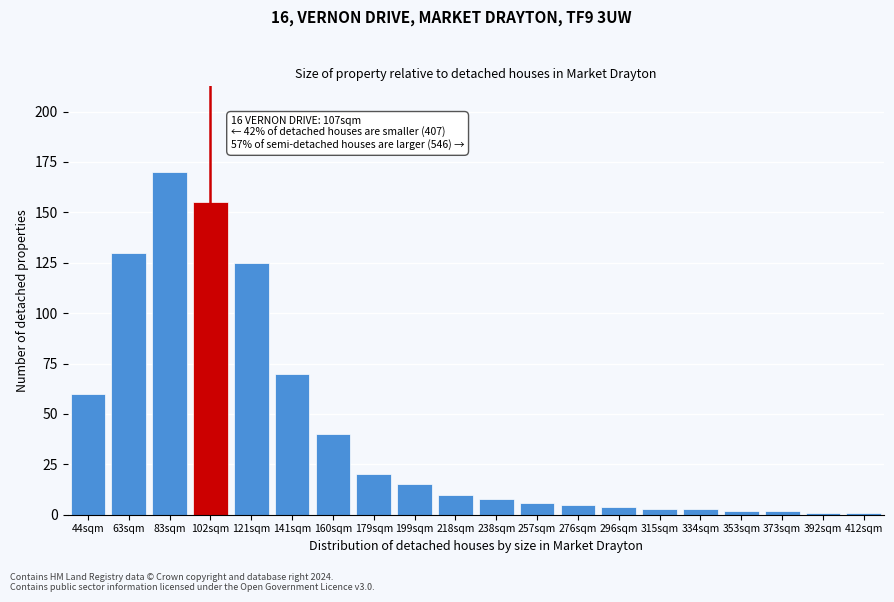

Reading left to right, list all the values displayed in this chart.

44sqm=60	63sqm=130	83sqm=170	102sqm=155	121sqm=125	141sqm=70	160sqm=40	179sqm=20	199sqm=15	218sqm=10	238sqm=8	257sqm=6	276sqm=5	296sqm=4	315sqm=3	334sqm=3	353sqm=2	373sqm=2	392sqm=1	412sqm=1